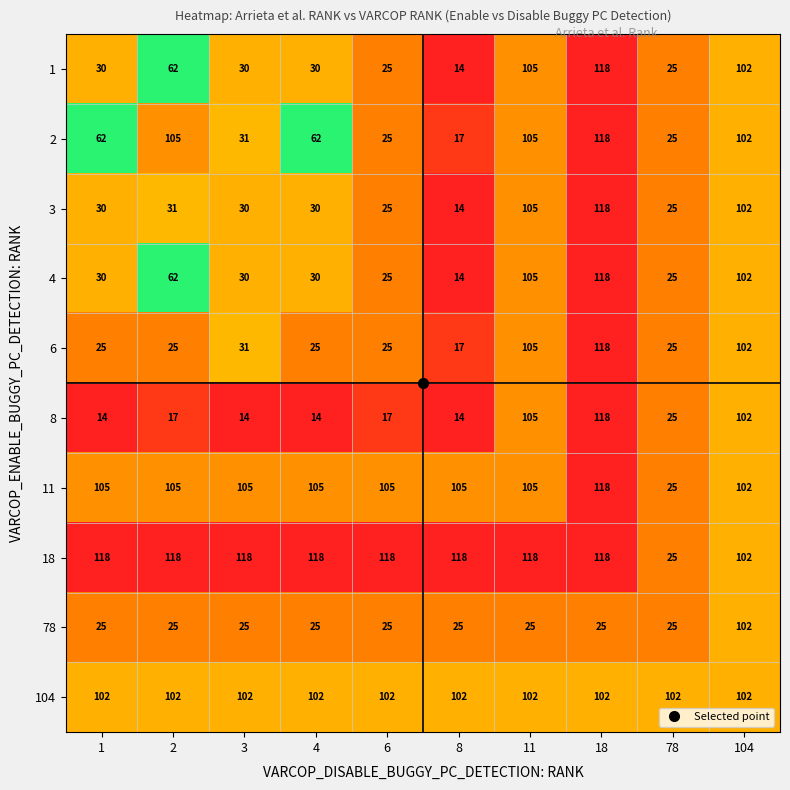

What is the difference between the 8 values at 6 and 18?

101